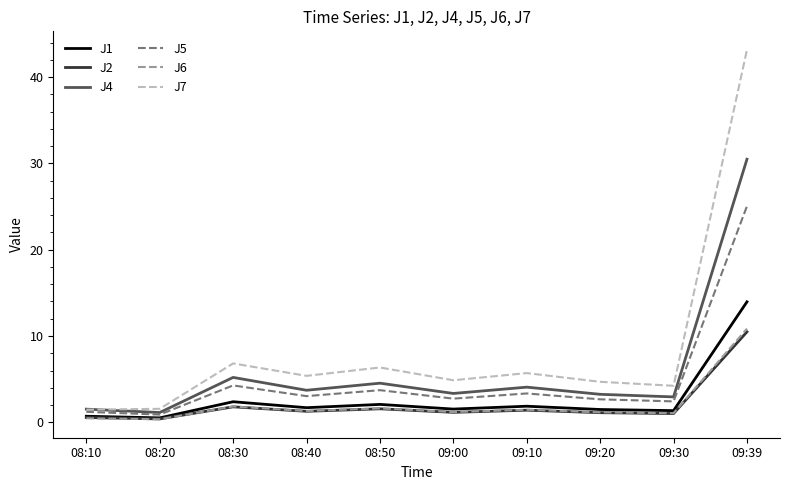

Which category has the highest value in the J7 series?

09:39